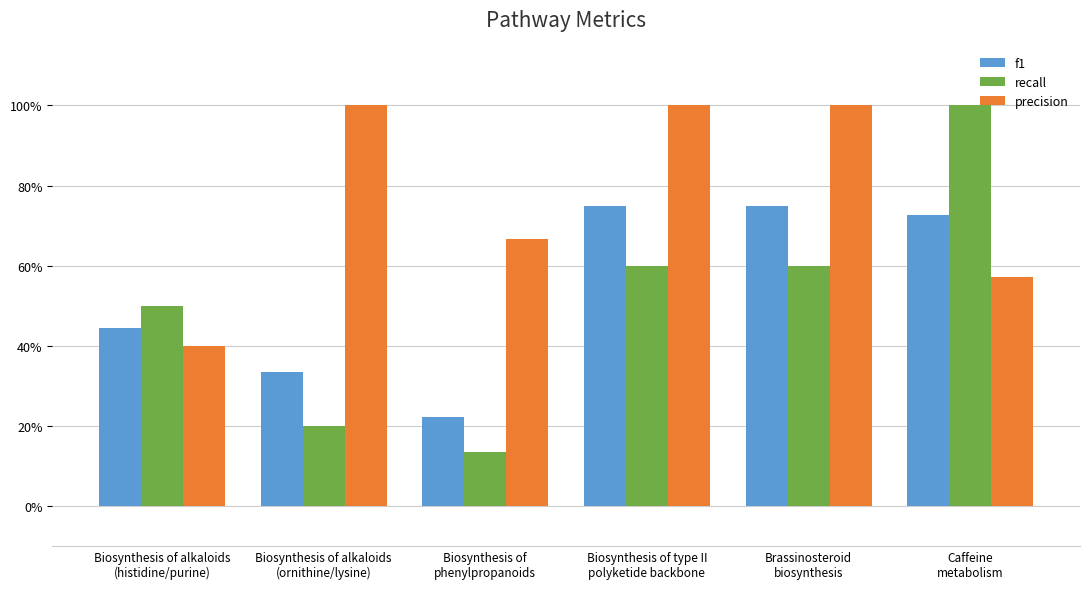

At which label is f1 closest to 0?

Biosynthesis of
phenylpropanoids